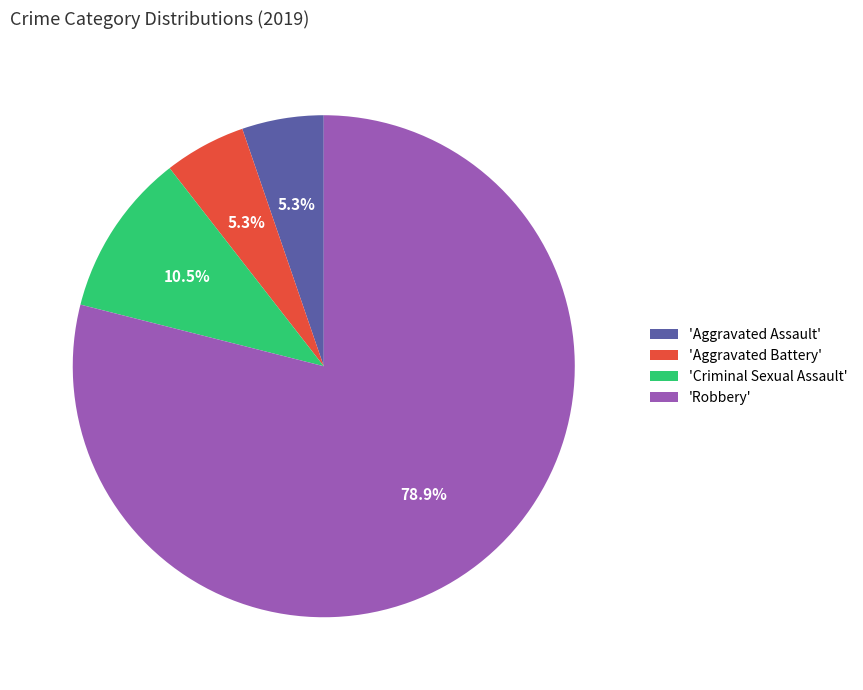

What percentage is NOT represented by 'Criminal Sexual Assault'?

89.5%